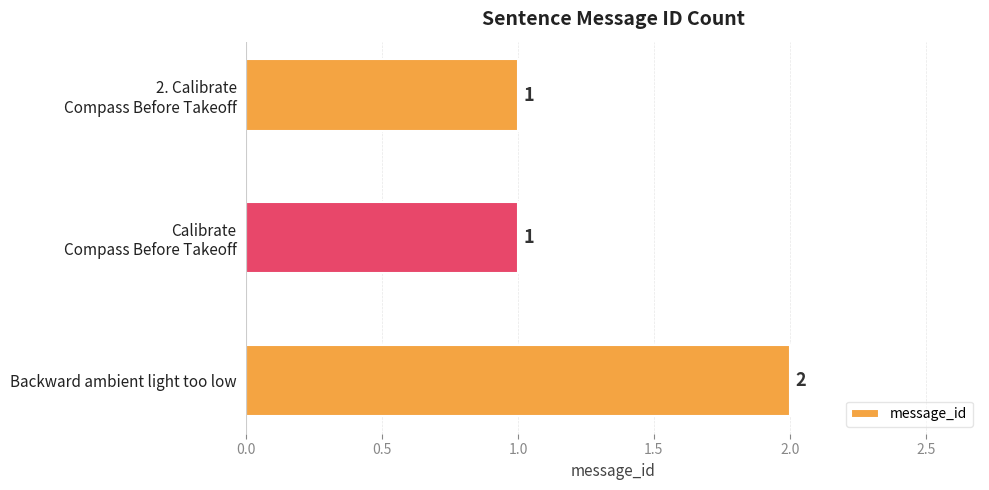

True or false: the data shows 2 at Backward ambient light too low.

True